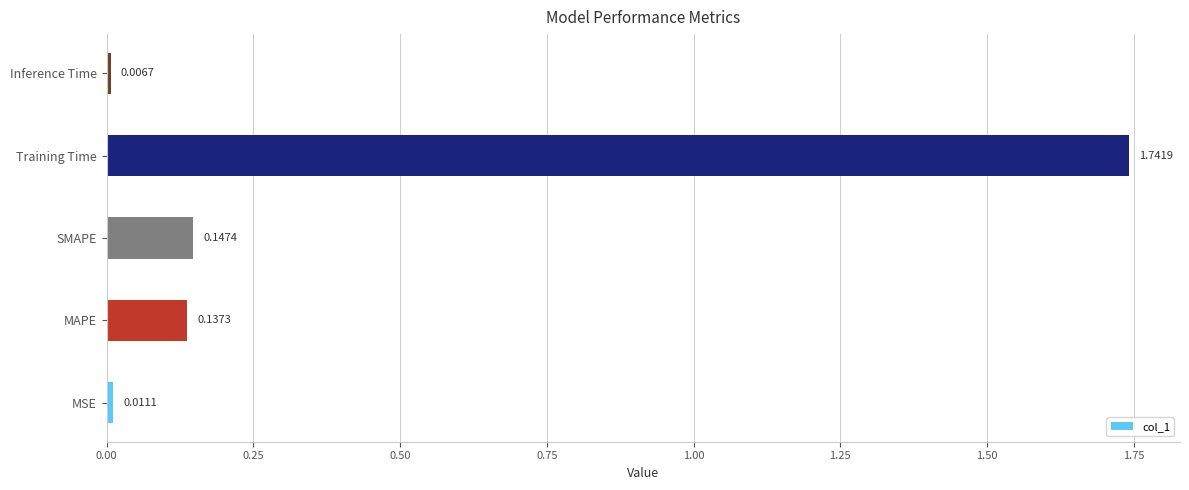

Where is the data nearest to the value 0?

Inference Time